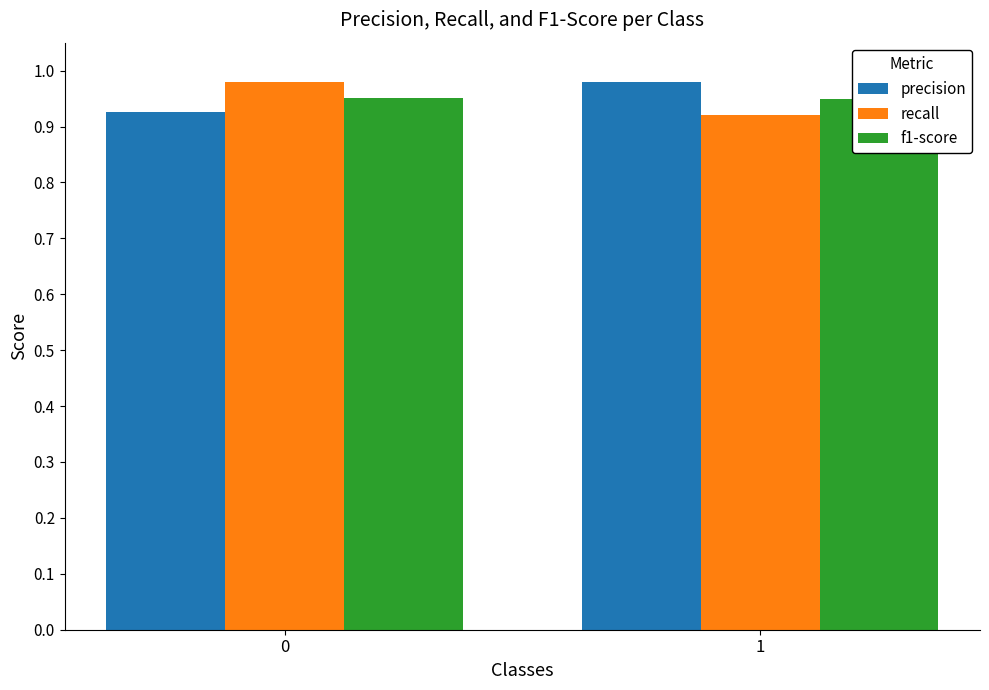

What is the minimum value shown in the chart?

0.9